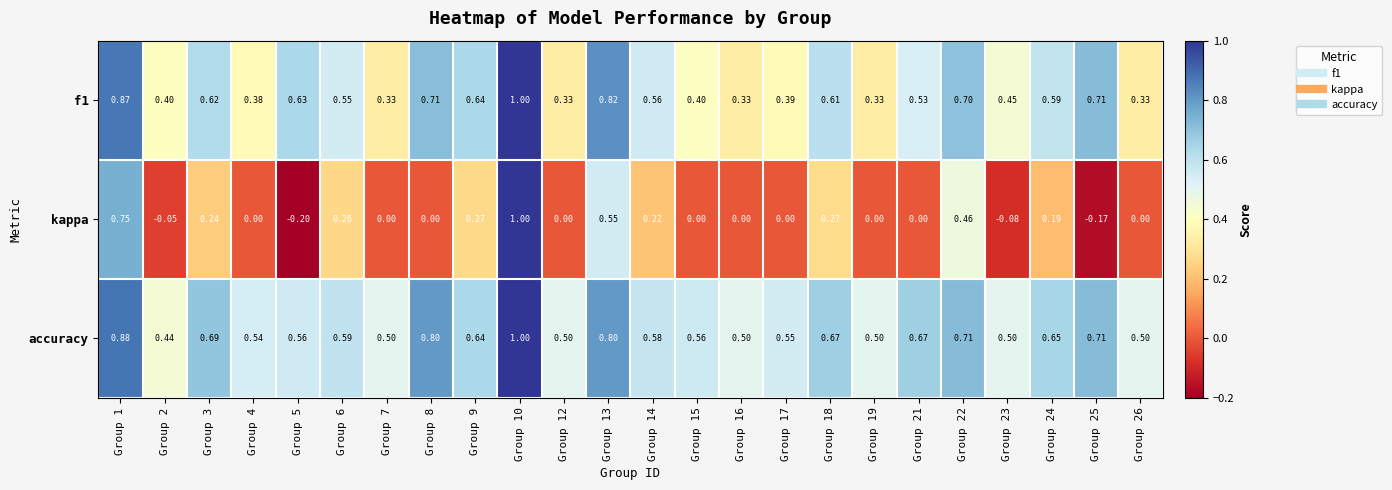

At how many categories does at least one series exceed 0?

24